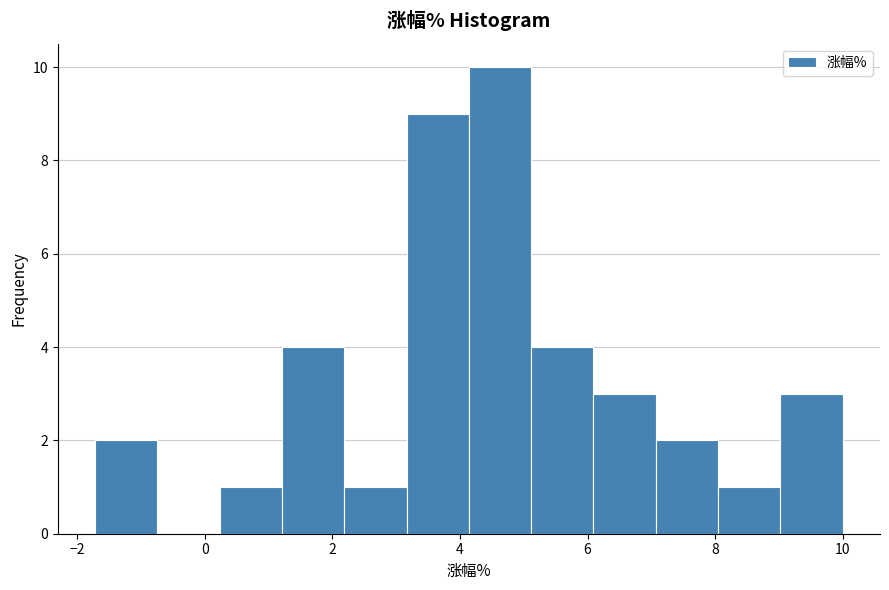

Reading left to right, transcribe this chart: for each bar, give the range it covers on the x-axis and its height. Neither the bar edges nor the heights are printed on the chart, so give them approximately, as read against the axes.

-1.8 to -0.8: 2
-0.8 to 0.2: 0
0.2 to 1.2: 1
1.2 to 2.2: 4
2.2 to 3.2: 1
3.2 to 4.2: 9
4.2 to 5.2: 10
5.2 to 6.0: 4
6.0 to 7.0: 3
7.0 to 8.0: 2
8.0 to 9.0: 1
9.0 to 10.0: 3